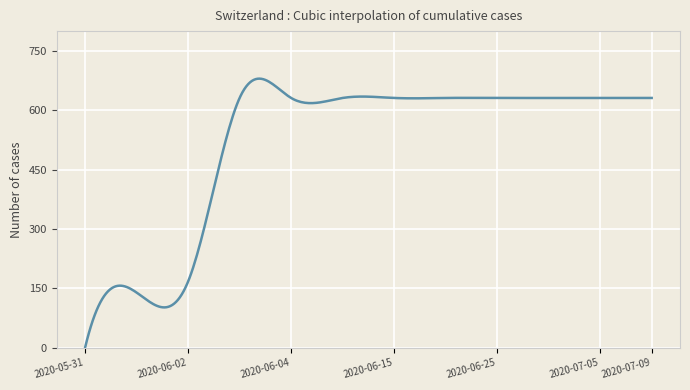

How many positive values are there?

299